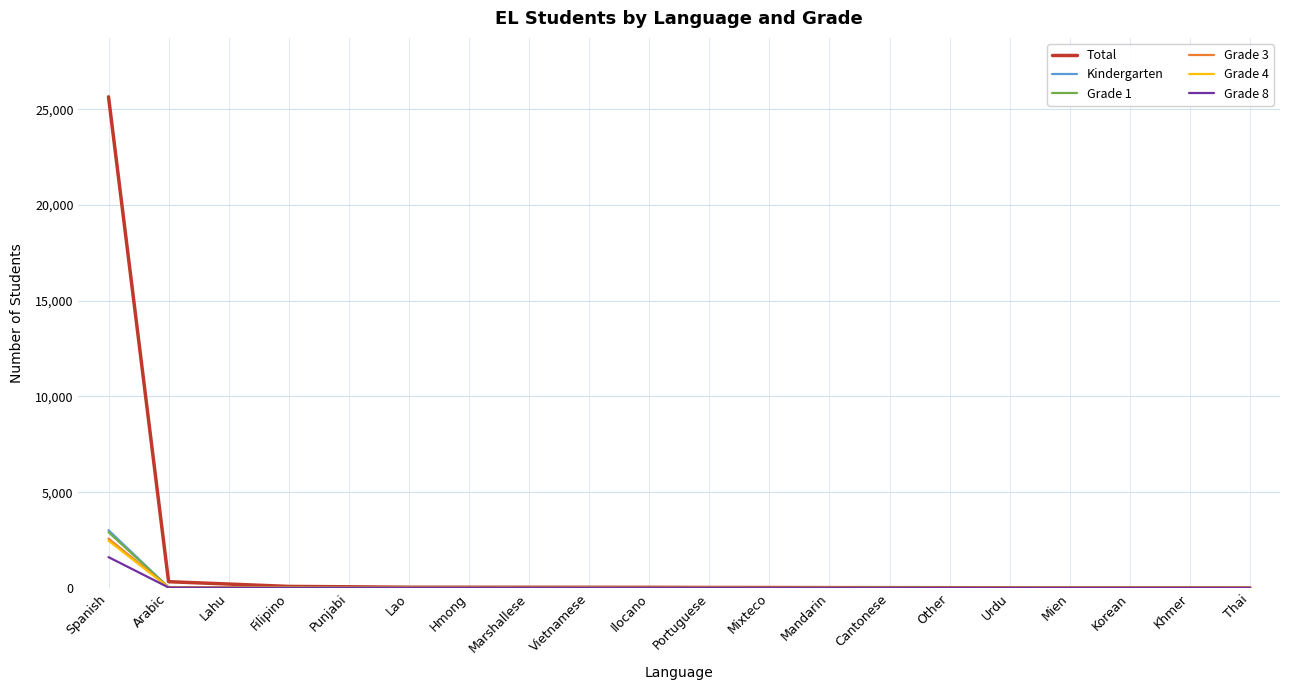

Which series has the largest total across all categories?

Total